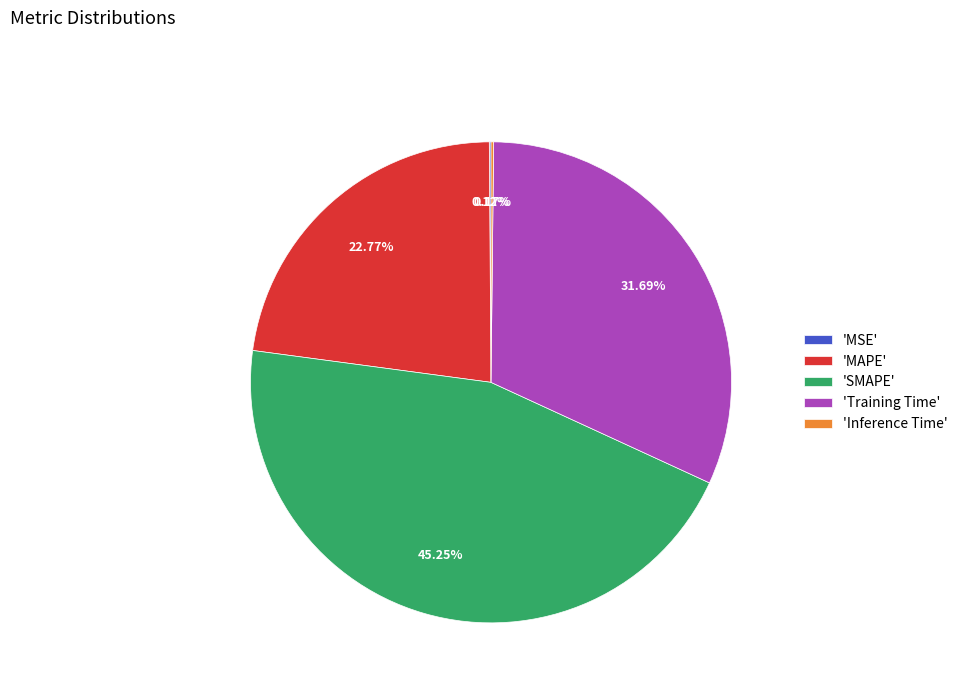

Do 'MAPE' and 'Training Time' together represent more than half of the pie?

Yes